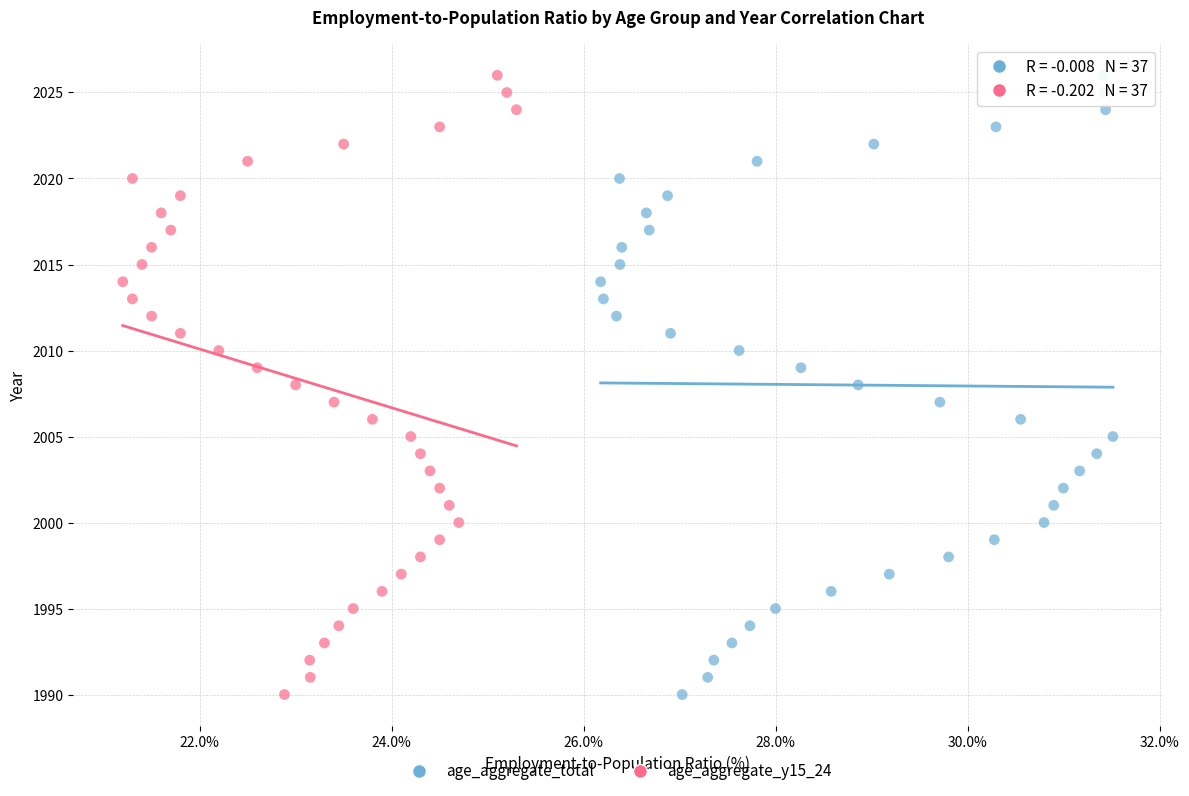

What are all the series names shown in the legend?

age_aggregate_total, age_aggregate_y15_24